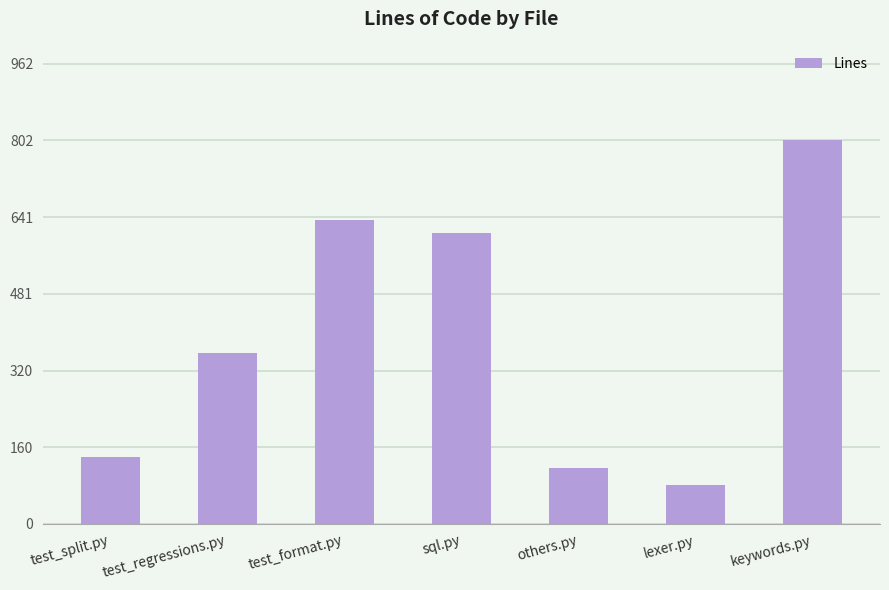

What is the sum of the values at keywords.py and test_format.py?

1438